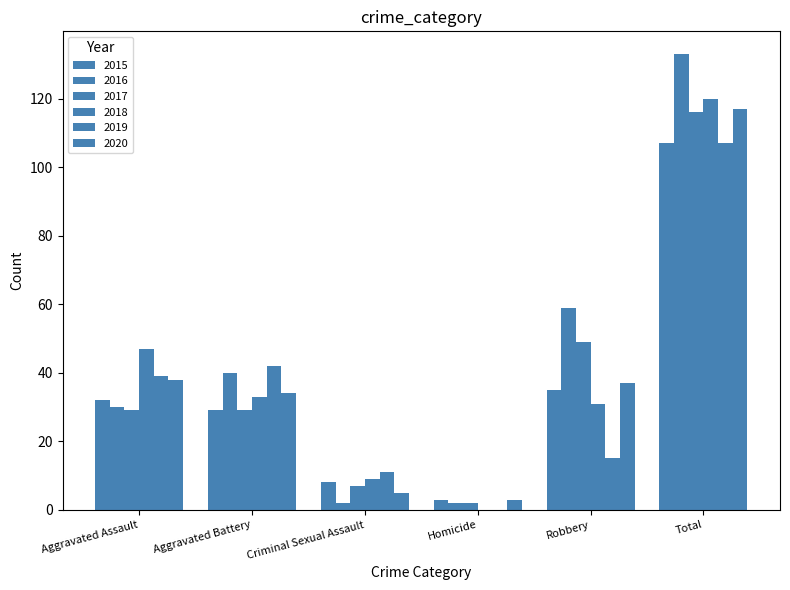

How many groups of bars are there?

6